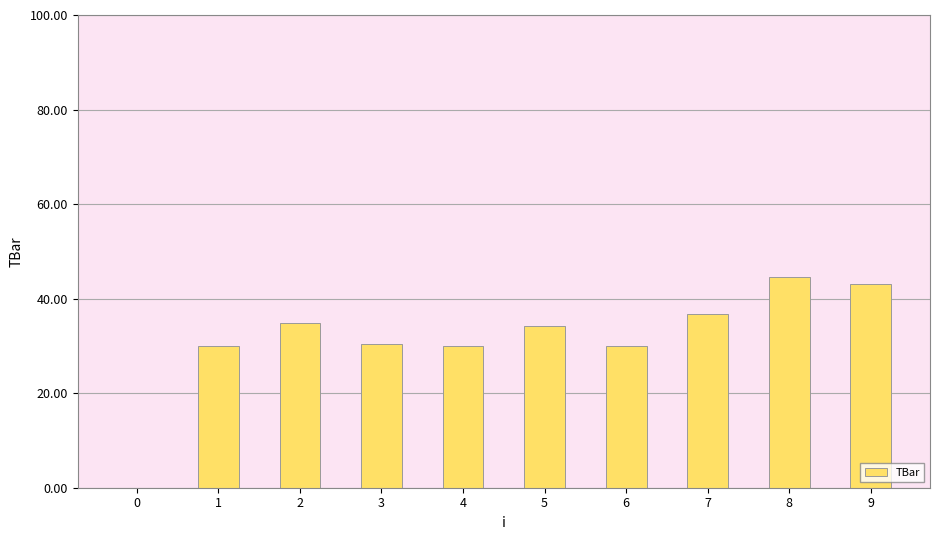

What value does the data have at 7?

36.7